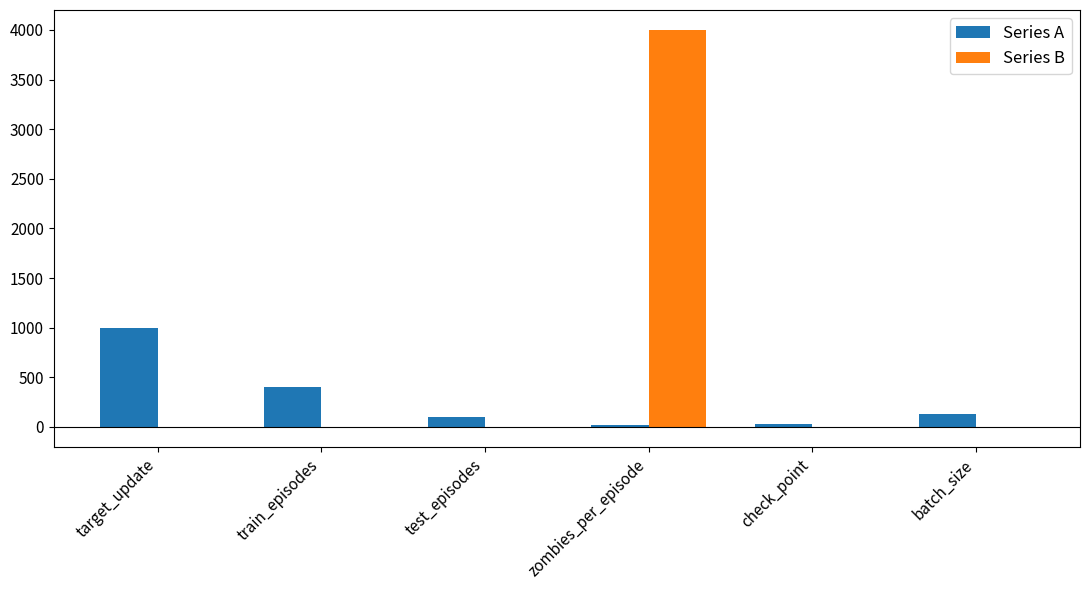

Is the value of Series B at check_point greater than the value of Series A at train_episodes?

No